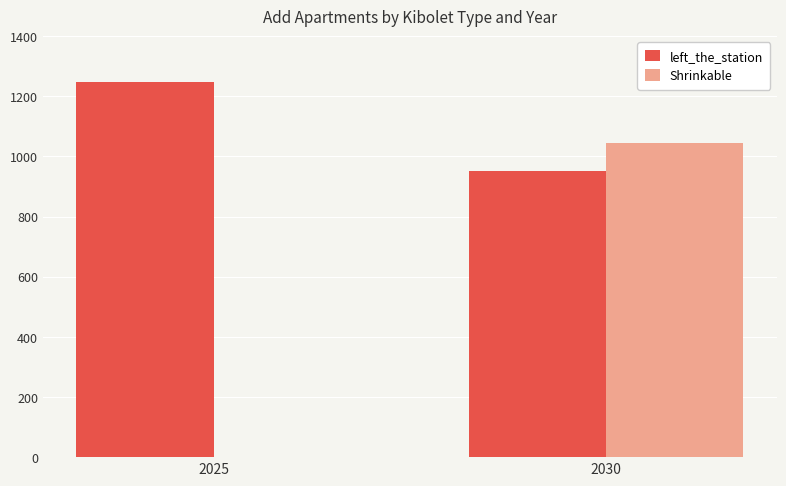

The Shrinkable series shows 569.0 at 2030. True or false?

False